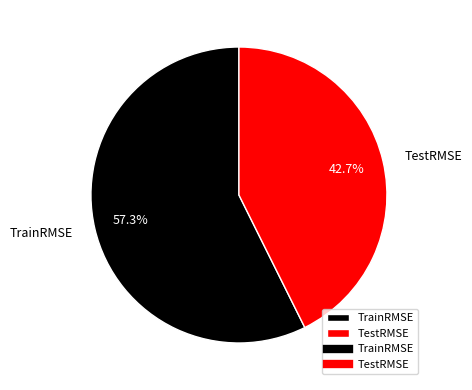

How many segments does this pie chart have?

2